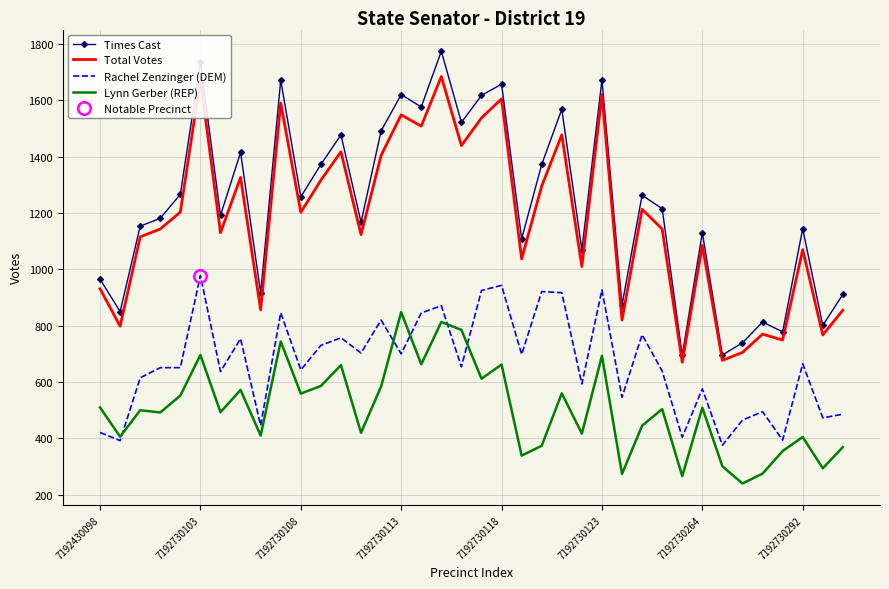

True or false: Lynn Gerber (REP) and Total Votes intersect in this chart.

False